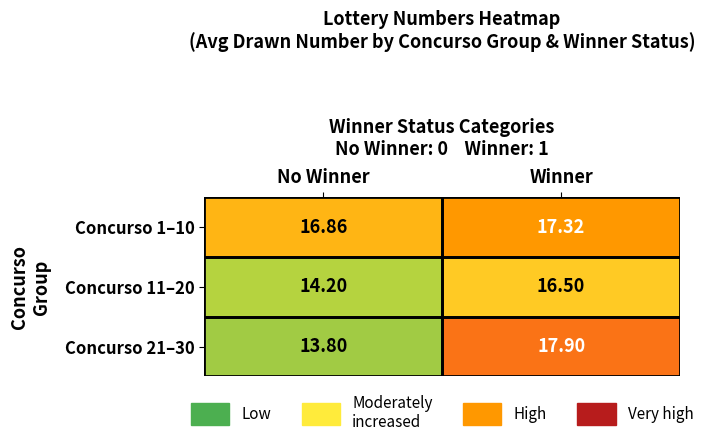

How many values in the Concurso 1–10 series are below 17?

1